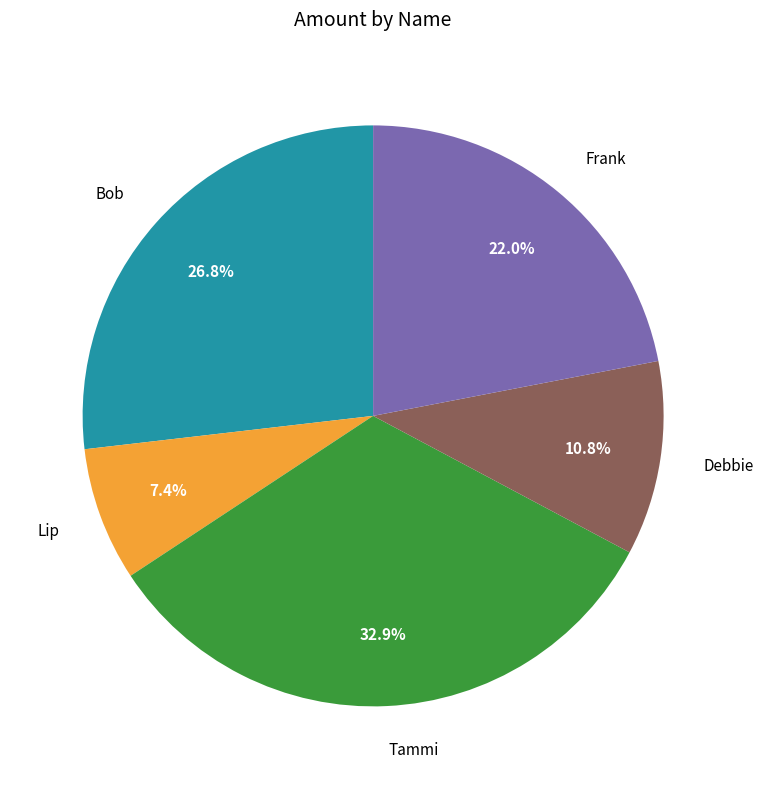

How many segments does this pie chart have?

5